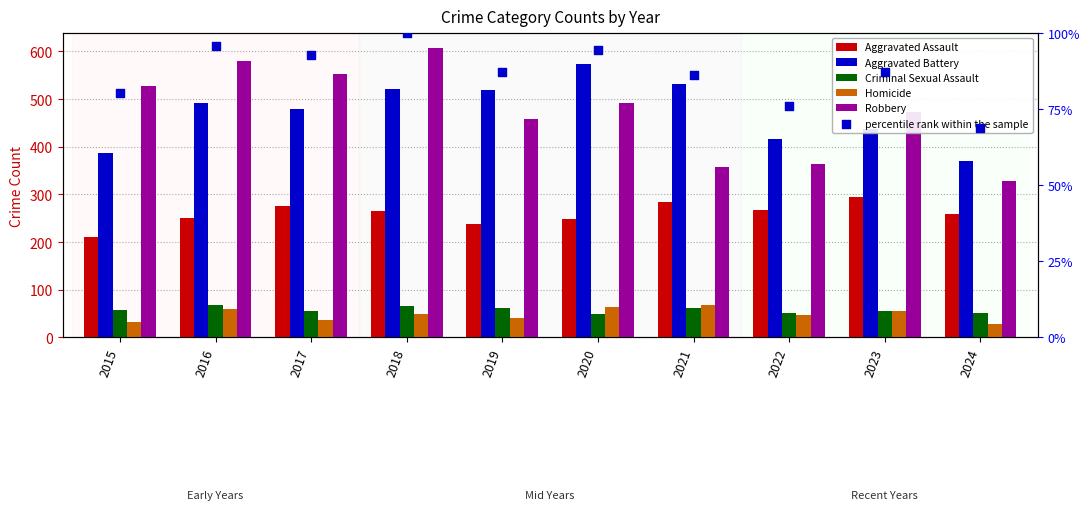

Which series has the largest Y range (max minus min)?

Robbery